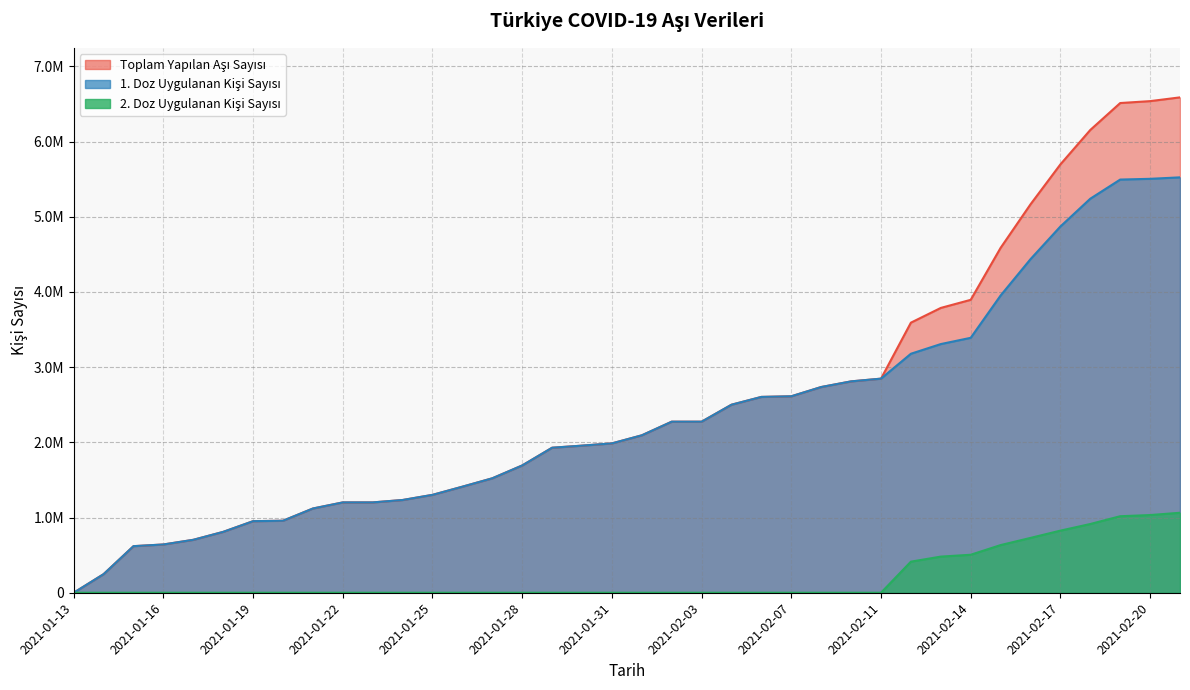

Is it true that Toplam Yapilan Asi Sayisi equals 93974 at 2021-01-14?

False